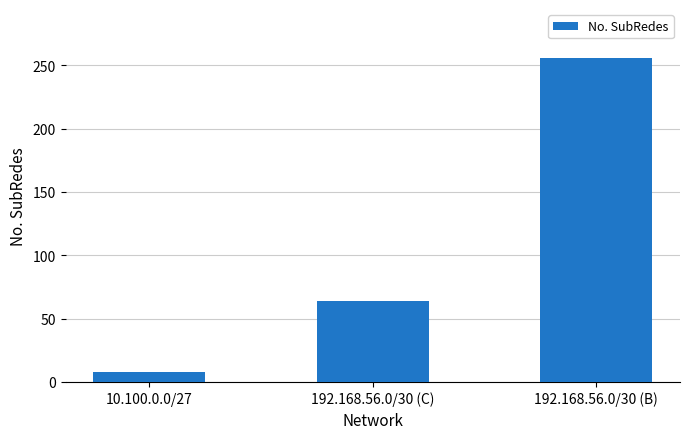

Are the bars grouped side by side (vs. stacked)?

No